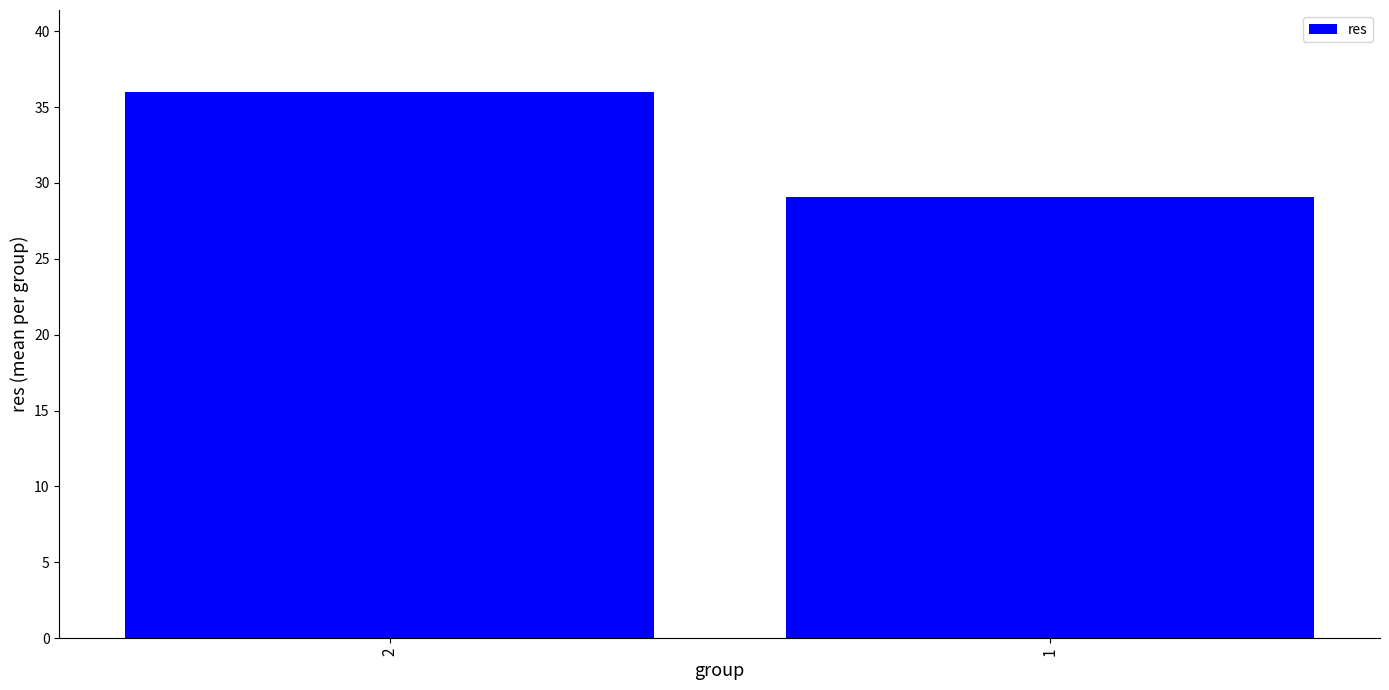

Reading left to right, extract all data points from this chart.

2=36.0	1=29.1